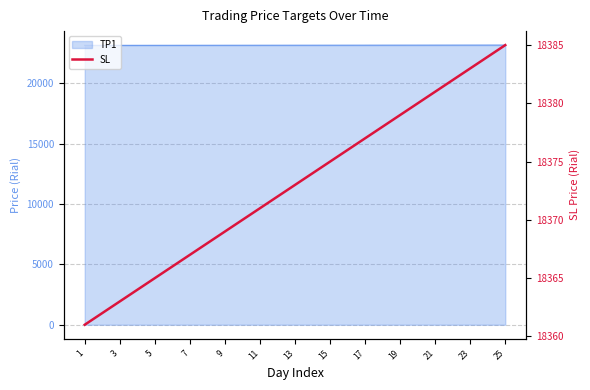

Does the chart have visible grid lines?

Yes